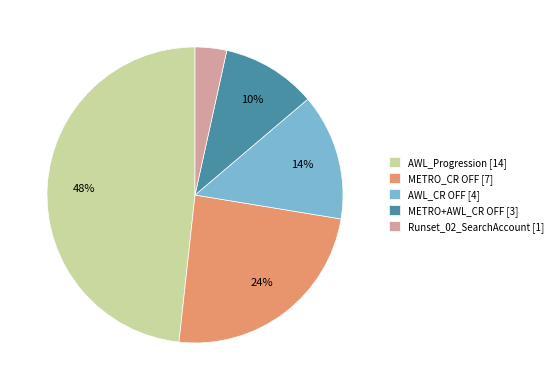

What is the largest slice in the pie chart?

AWL_Progression [14]